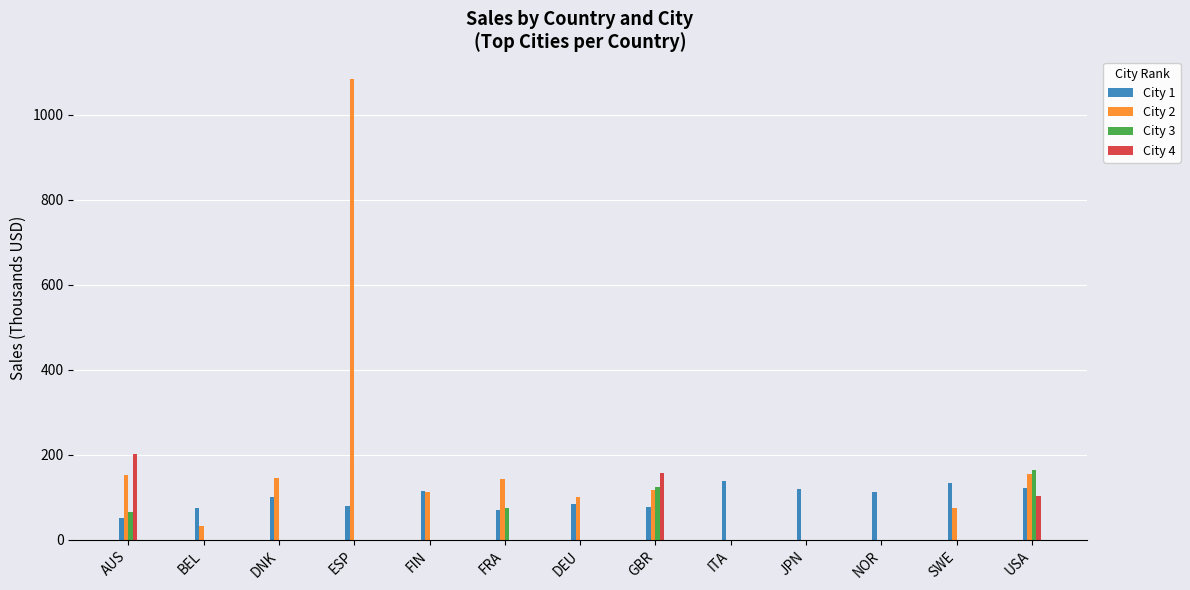

The value of City 4 at NOR is -116.3. True or false?

False